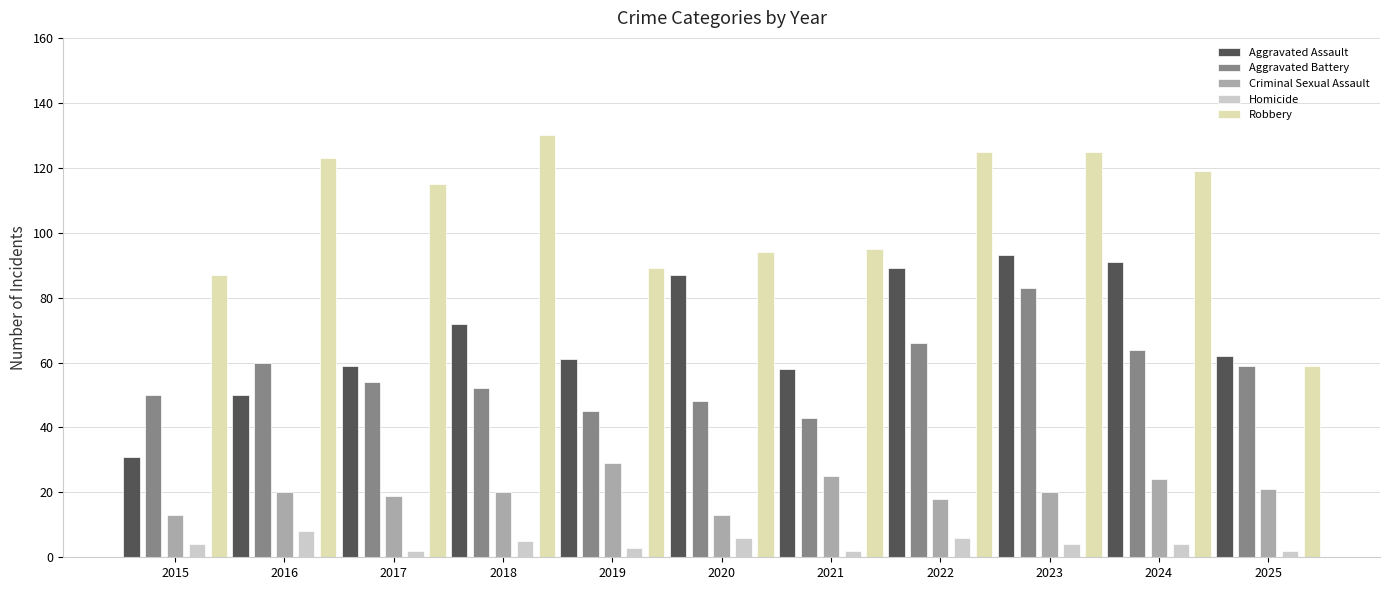

Reading left to right, what are all the values shown in this chart?

Aggravated Assault: 31	50	59	72	61	87	58	89	93	91	62
Aggravated Battery: 50	60	54	52	45	48	43	66	83	64	59
Criminal Sexual Assault: 13	20	19	20	29	13	25	18	20	24	21
Homicide: 4	8	2	5	3	6	2	6	4	4	2
Robbery: 87	123	115	130	89	94	95	125	125	119	59